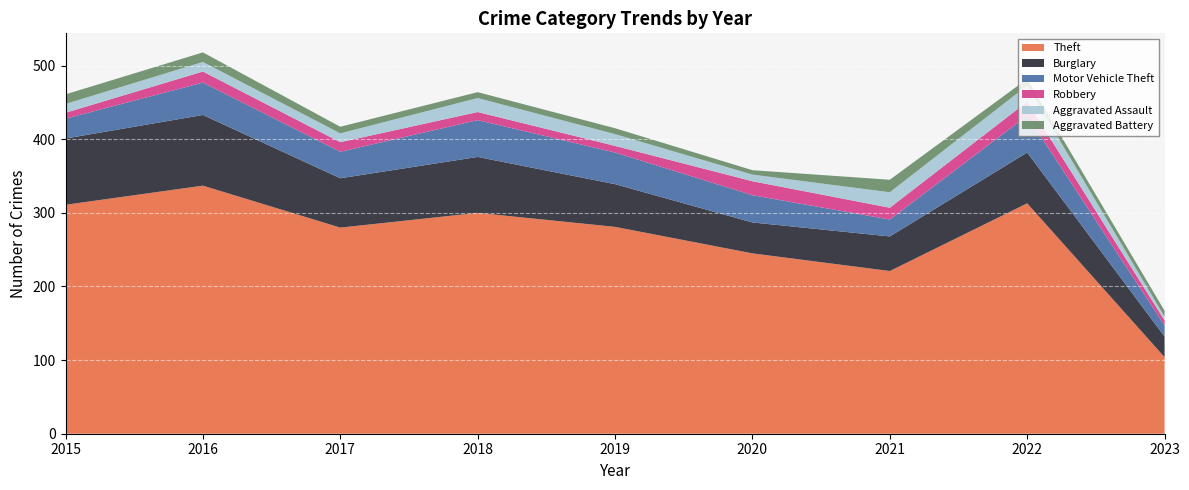

Reading left to right, list all the values displayed in this chart.

Theft: 311	337	280	300	281	245	221	313	104
Burglary: 90	96	67	76	58	42	47	69	28
Motor Vehicle Theft: 27	44	36	50	43	37	23	50	15
Robbery: 8	15	13	11	9	19	16	19	7
Aggravated Assault: 12	13	12	19	16	9	21	22	5
Aggravated Battery: 13	13	9	8	8	6	17	9	8